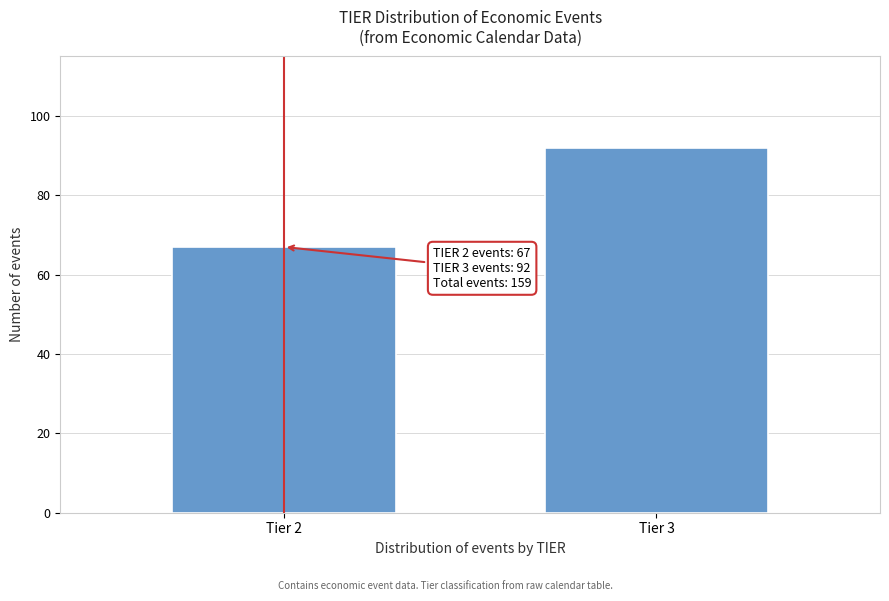

Reading left to right, transcribe all the data shown in this chart.

67	92